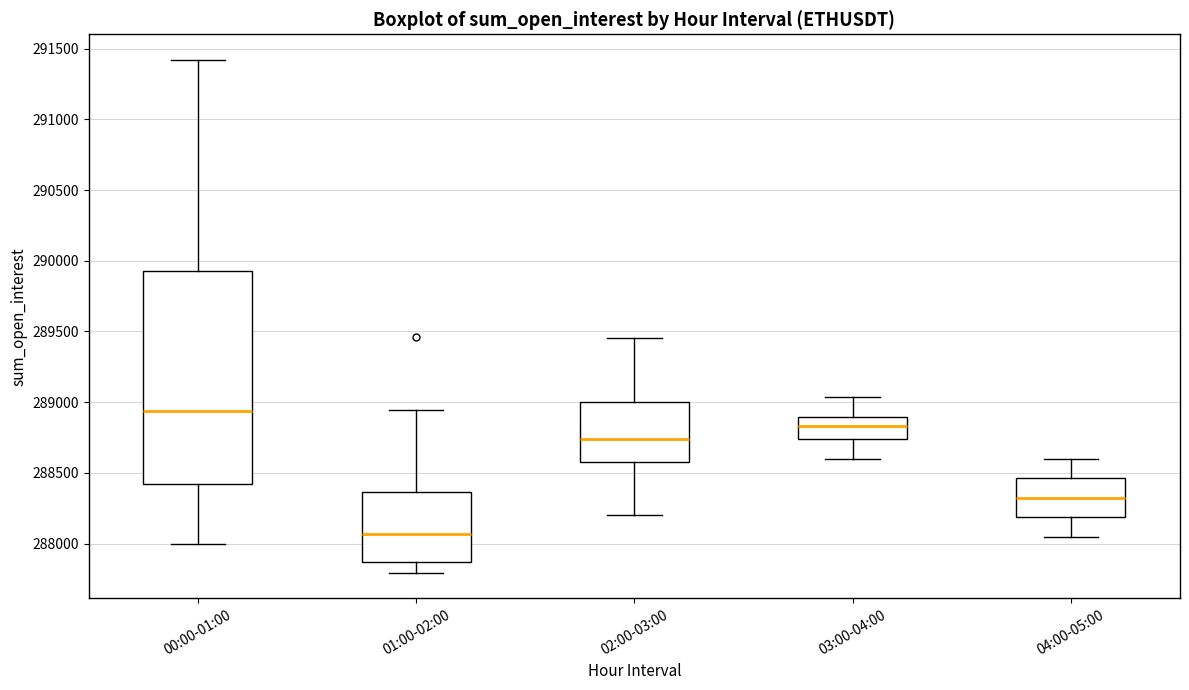

Which box has the lowest median line?

01:00-02:00